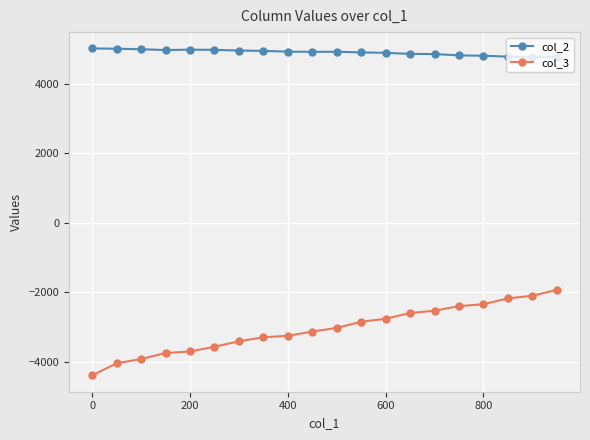

What is the difference between the maximum and minimum values in the col_2 series?

247.2